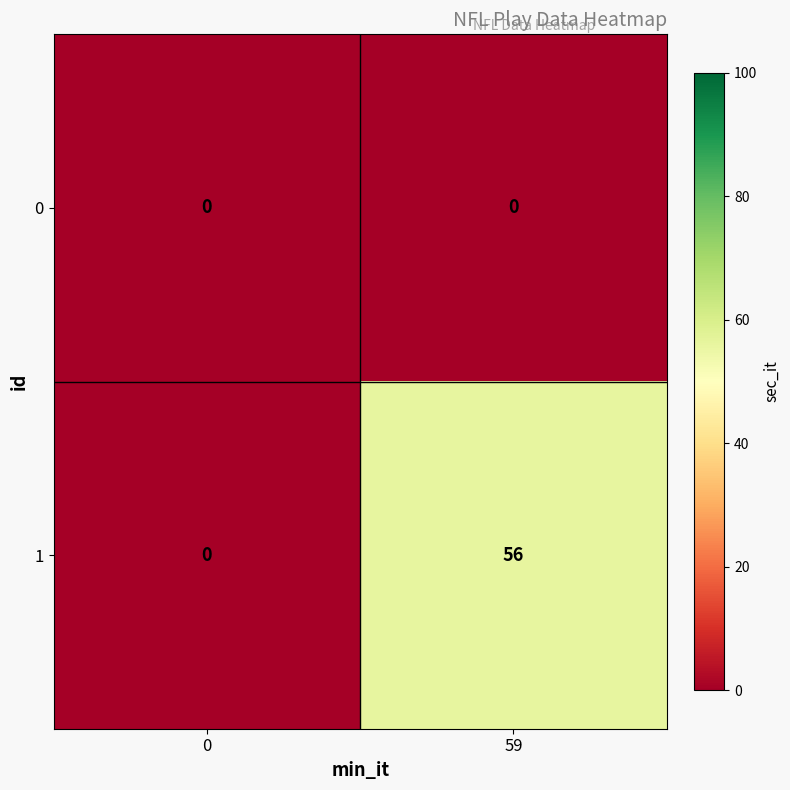

What is the difference between the 1 values at 0 and 59?

56